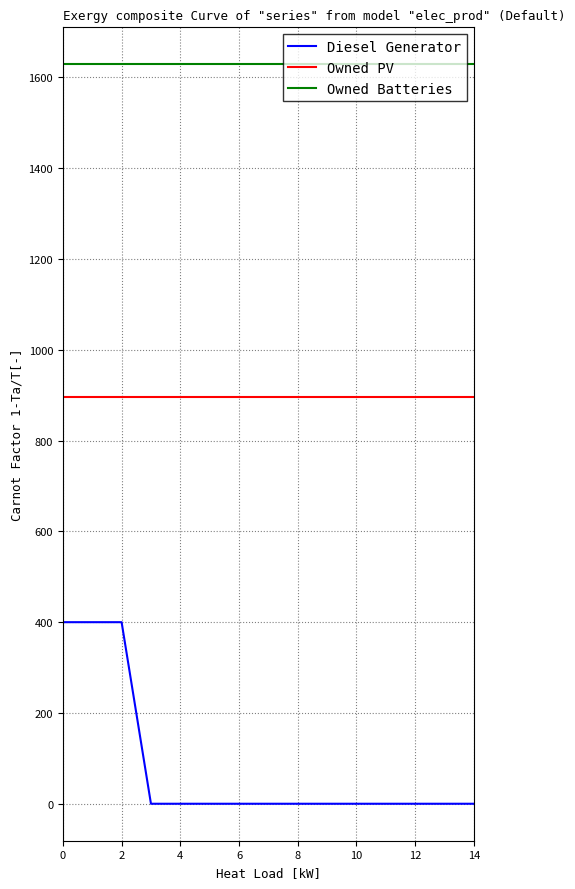

What is the greatest value displayed?

1629